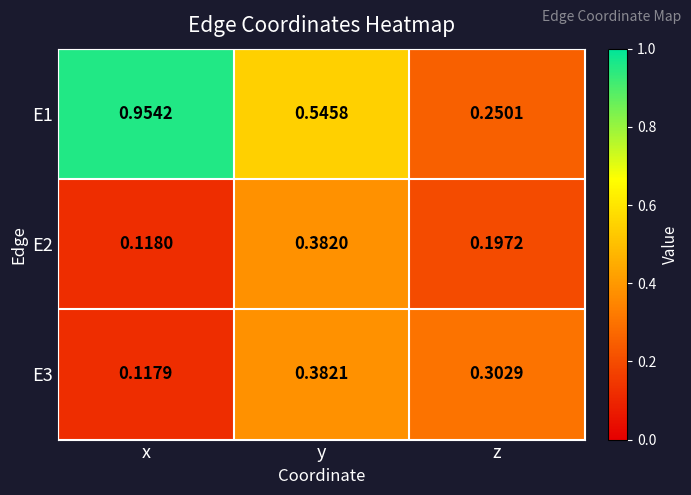

At which category is the sum across all series the highest?

y